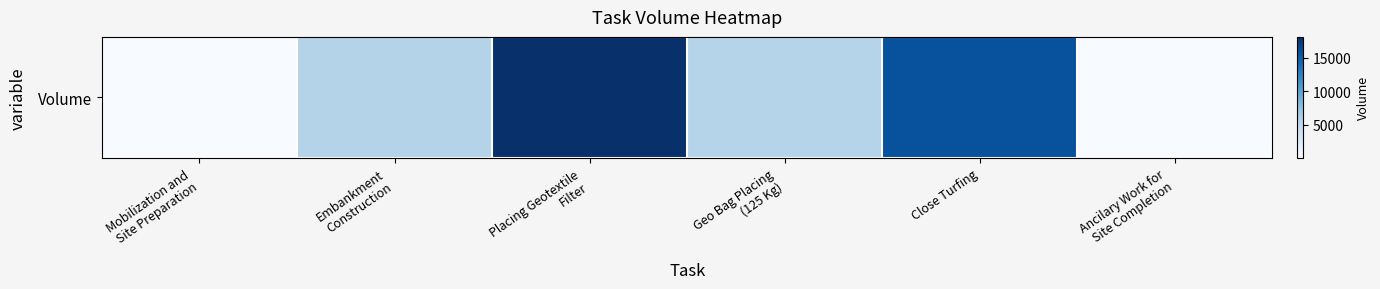

Reading right to left, list all the values displayed in this chart.

Ancilary Work for
Site Completion=100	Close Turfing=15836	Geo Bag Placing
(125 Kg)=5451	Placing Geotextile
Filter=18105	Embankment
Construction=5623	Mobilization and
Site Preparation=100